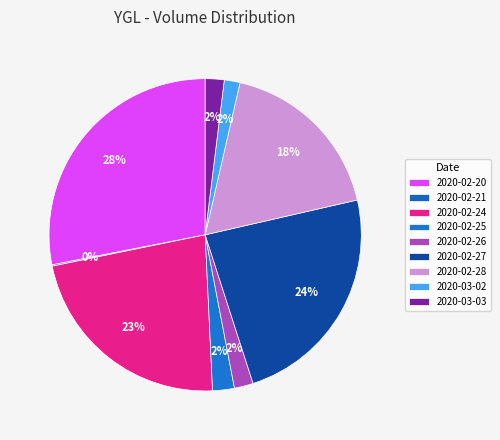

What percentage is the 2020-02-28 slice, to the nearest percent?

18%